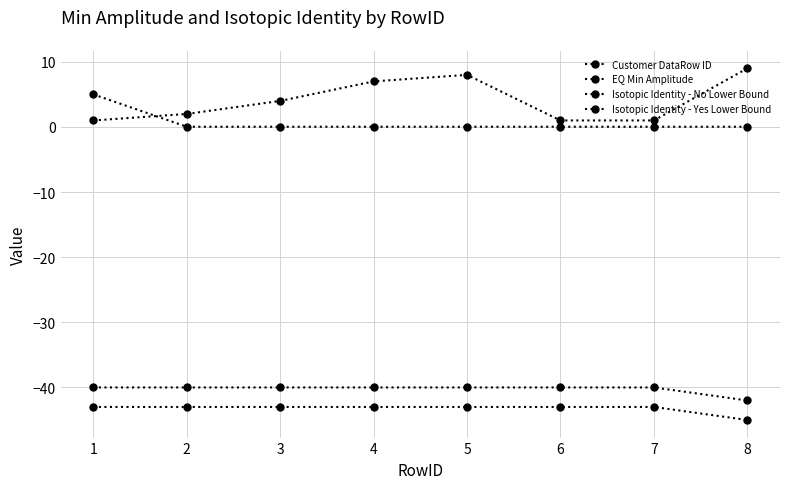

What is the minimum value for Isotopic Identity - No Lower Bound?

-45.0